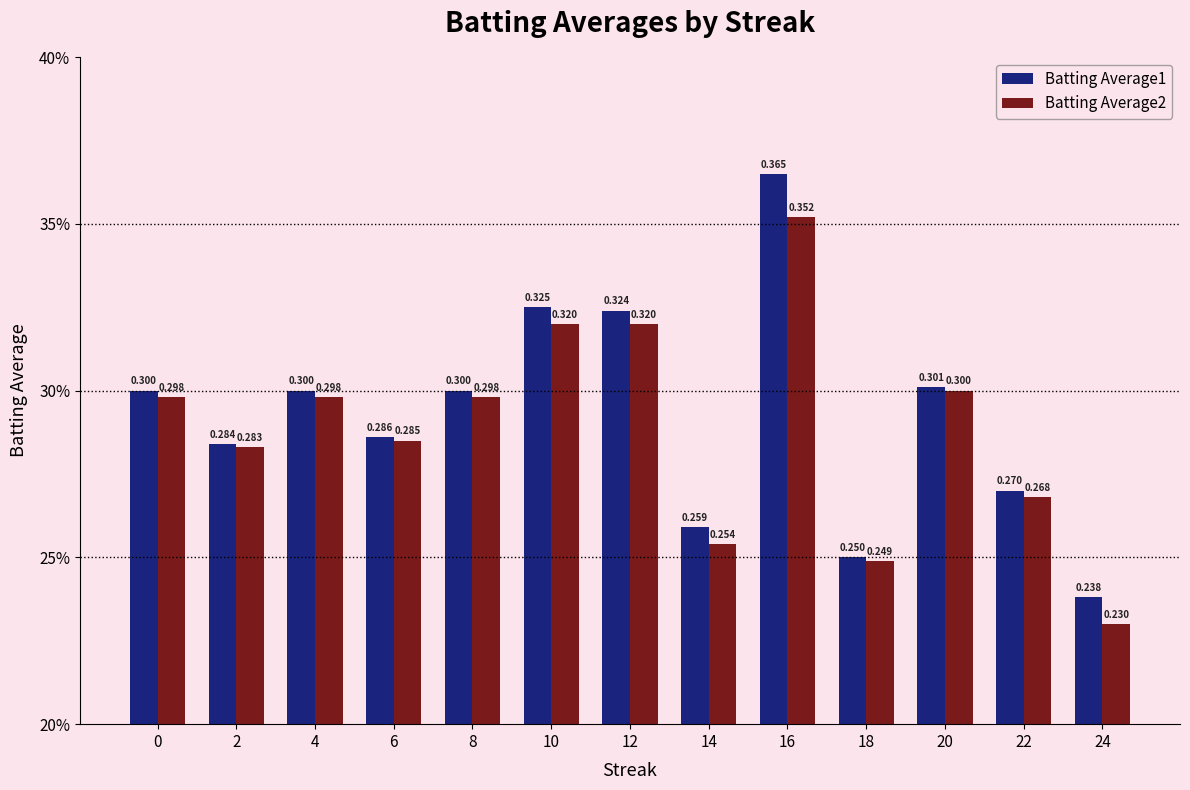

What are all the series names shown in the legend?

Batting Average1, Batting Average2